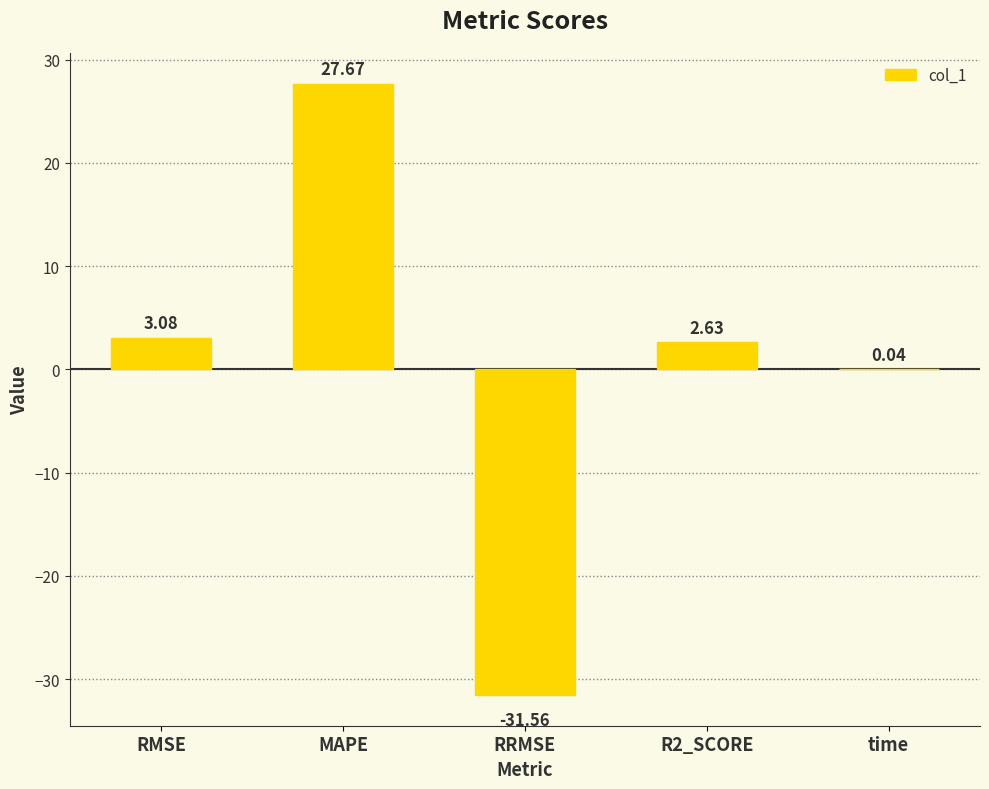

What is the change in value from MAPE to R2_SCORE?

-25.0